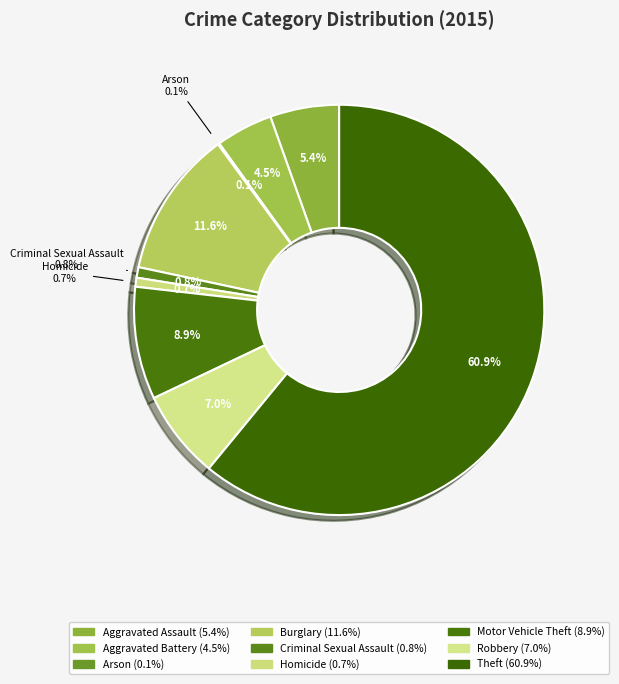

Rank the categories by value from highest to lowest.

Theft, Burglary, Motor Vehicle Theft, Robbery, Aggravated Assault, Aggravated Battery, Criminal Sexual Assault, Homicide, Arson